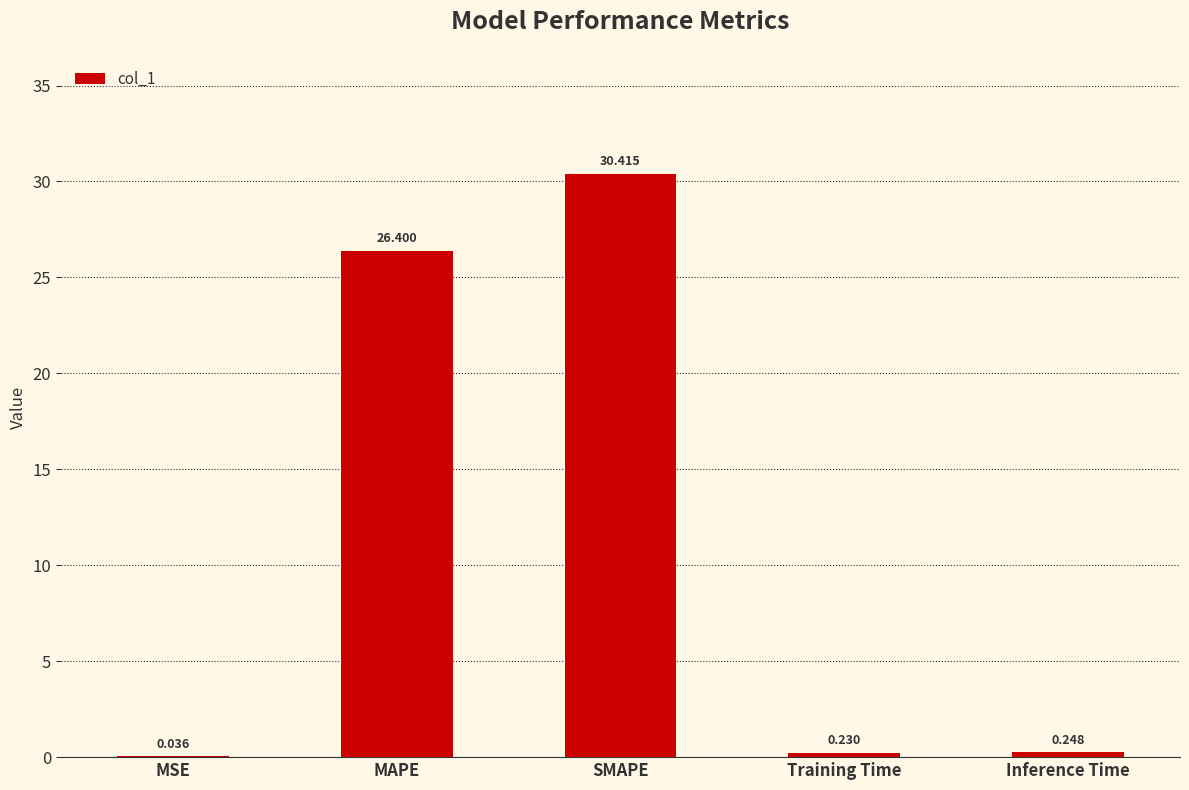

Between SMAPE and Training Time, which is larger?

SMAPE